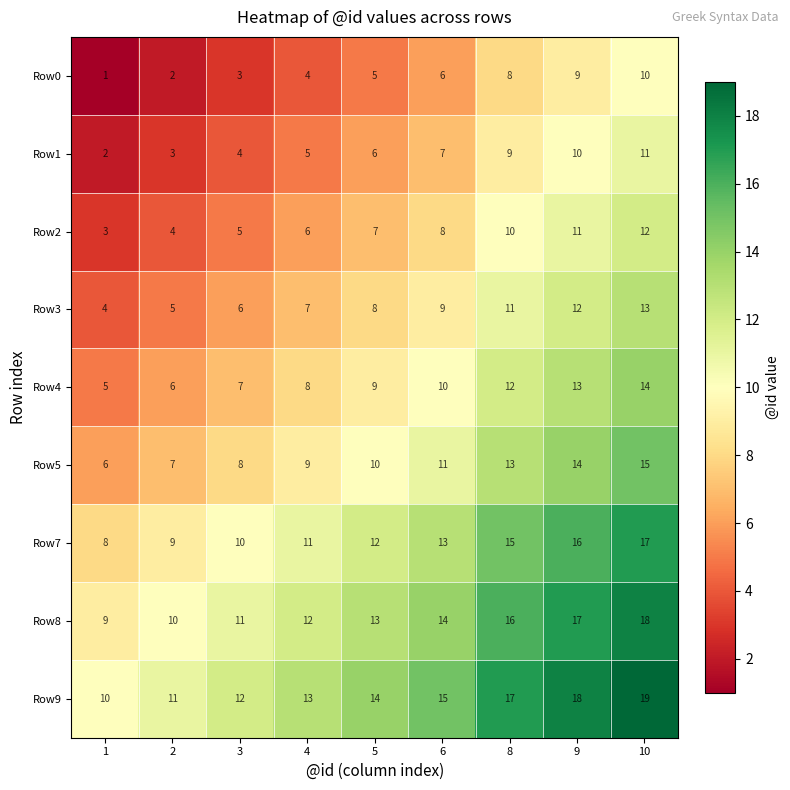

Count the number of categories in the chart.

9